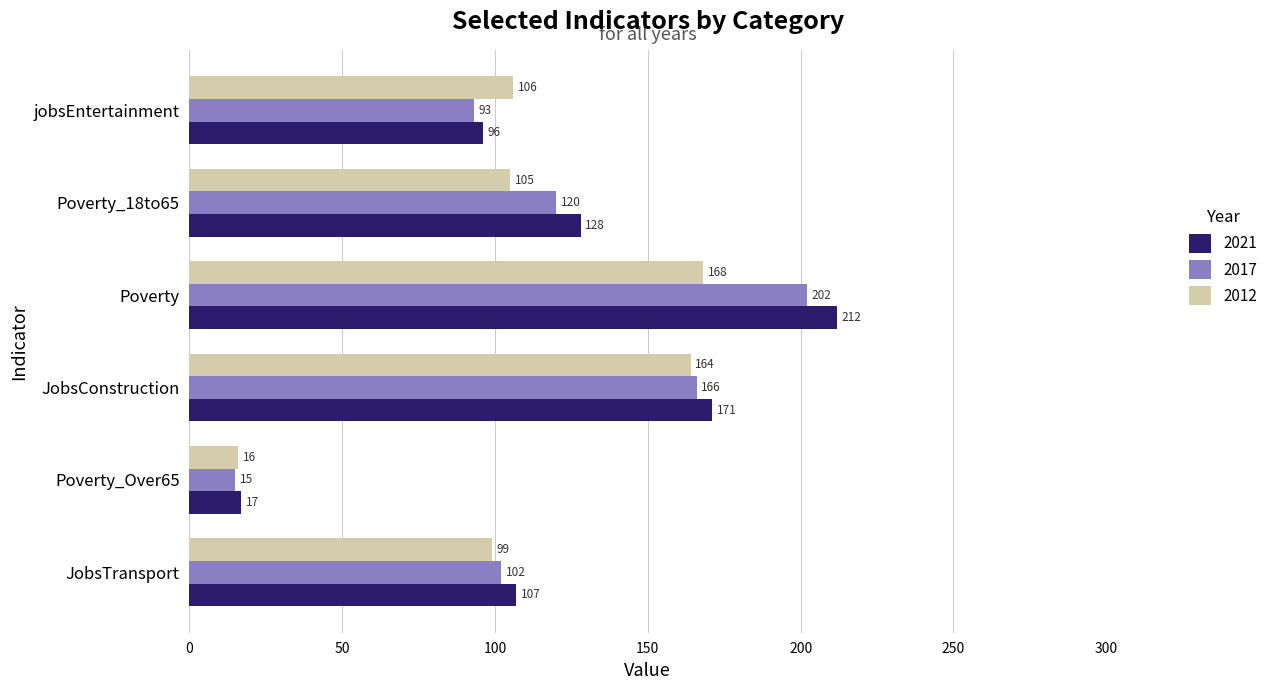

Count the number of categories in the chart.

6